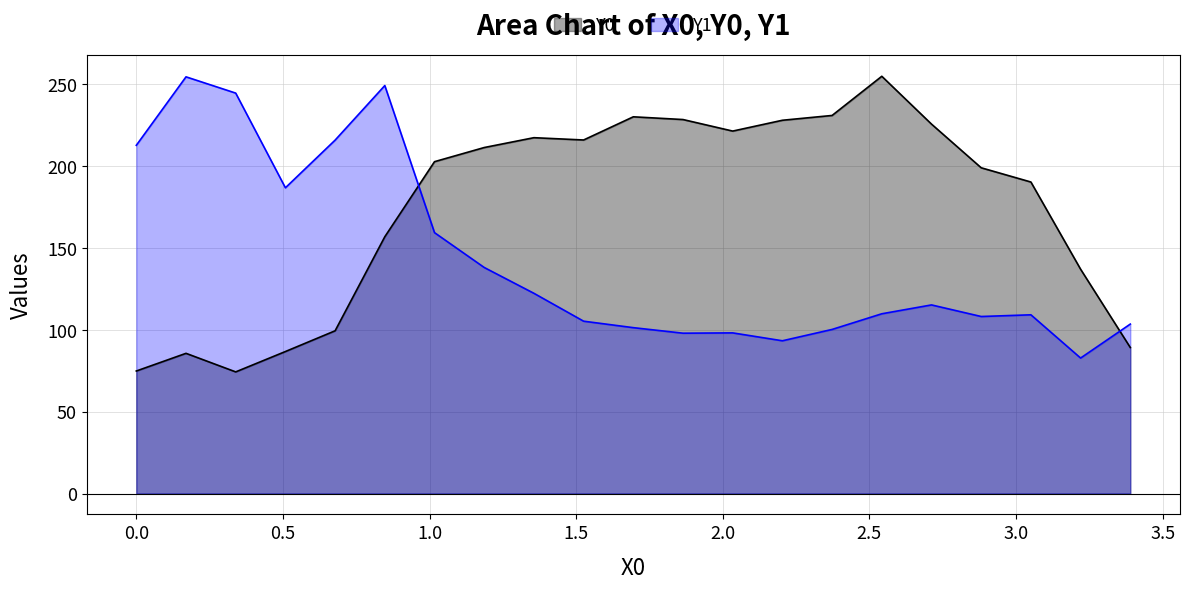

What is the difference between the second highest and second lowest values in the Y0 series?

156.2